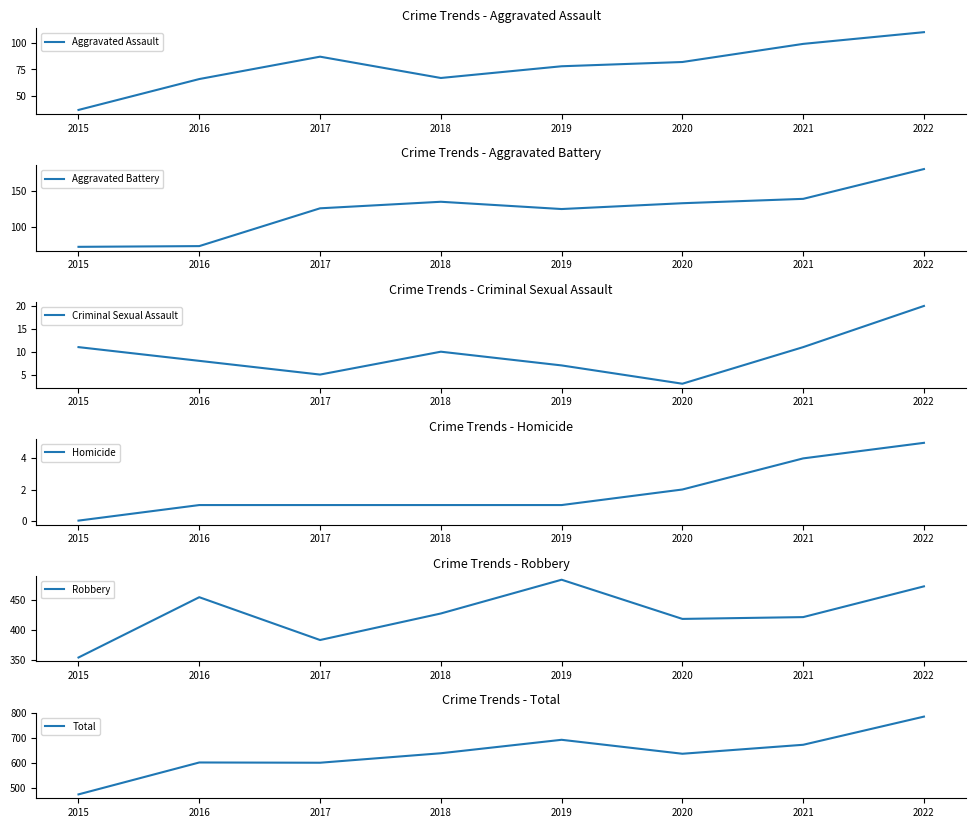

Reading left to right, list all the values displayed in this chart.

Aggravated Assault: 37	66	87	67	78	82	99	110
Aggravated Battery: 73	74	126	135	125	133	139	180
Criminal Sexual Assault: 11	8	5	10	7	3	11	20
Homicide: 0	1	1	1	1	2	4	5
Robbery: 354	454	383	427	483	418	421	472
Total: 475	603	602	640	694	638	674	787